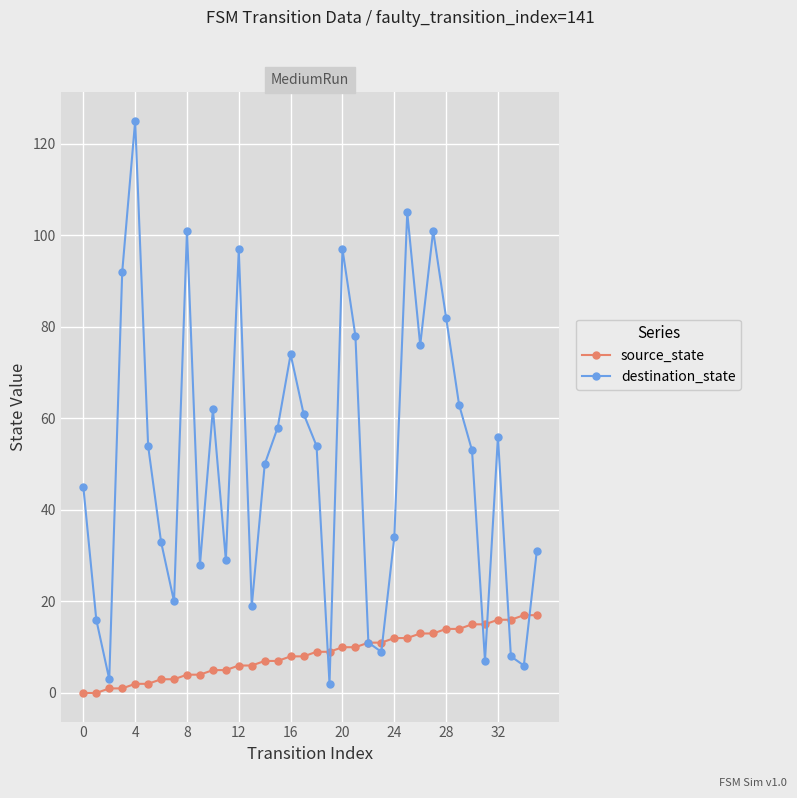

List the series in order of their overall mean, lowest first.

source_state, destination_state